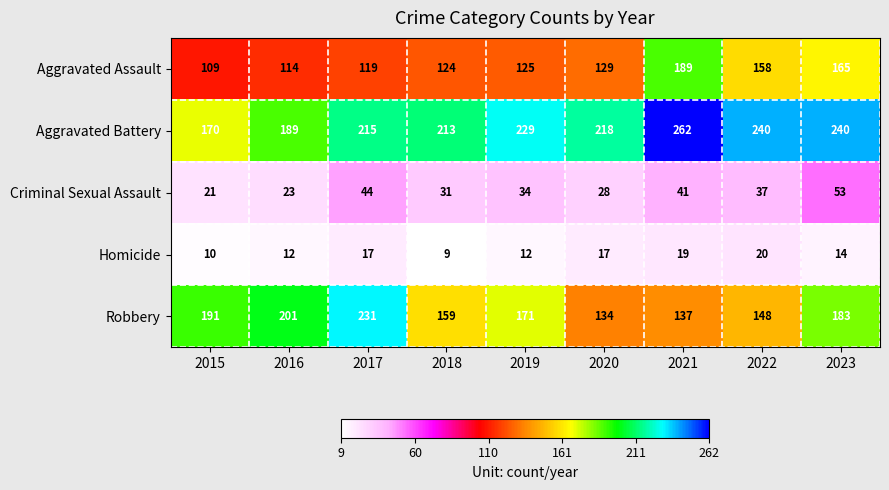

Is it true that Aggravated Battery equals 189 at 2016?

True